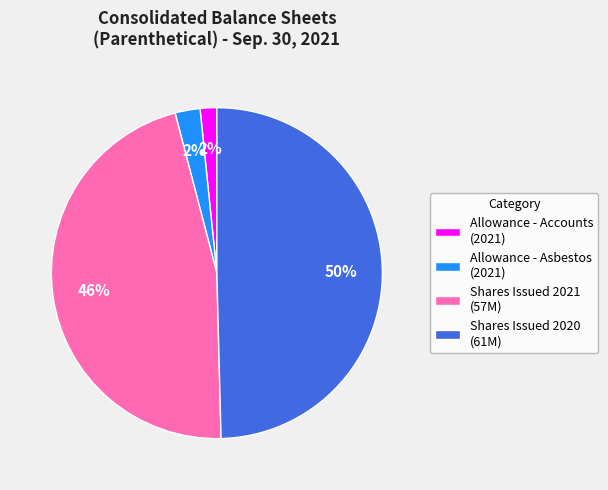

Is the sum of Shares Issued 2021 (57M) and Allowance - Asbestos (2021) greater than half?

No